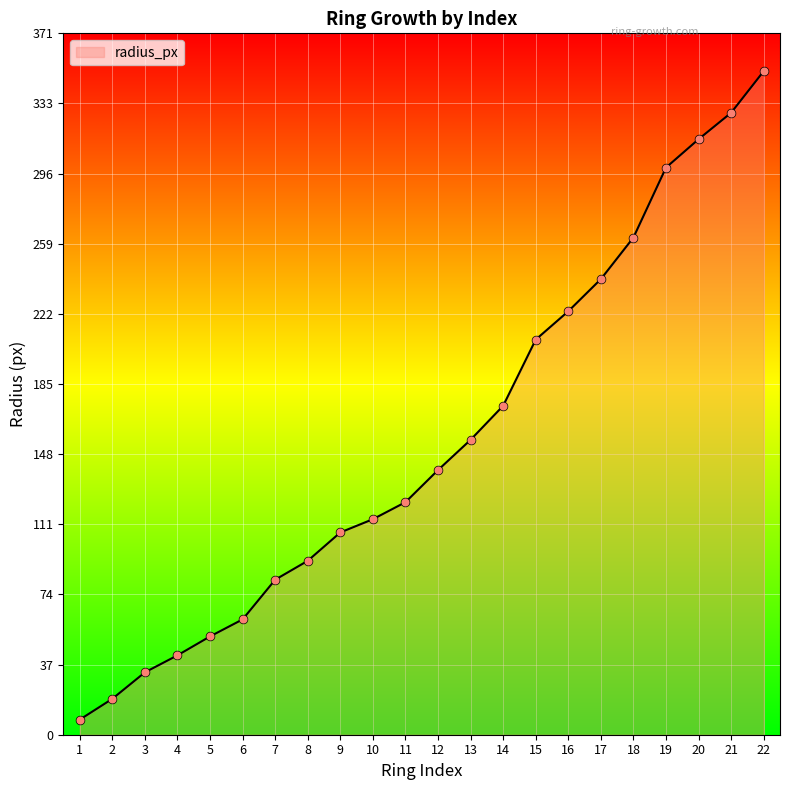

Between 4 and 9, which is larger?

9